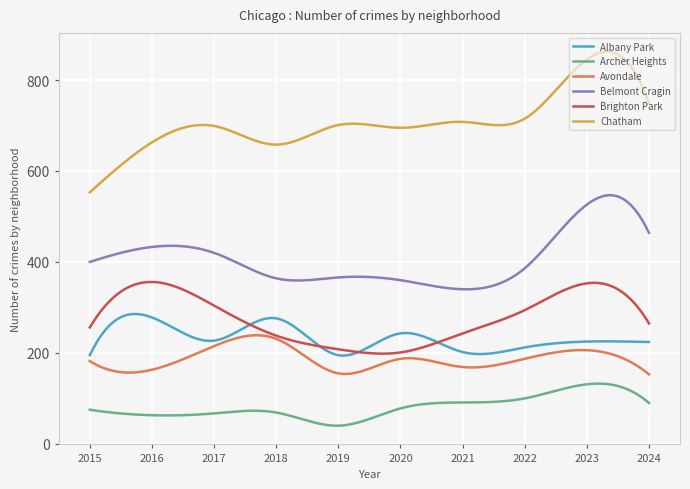

True or false: Archer Heights and Brighton Park cross at least once.

False